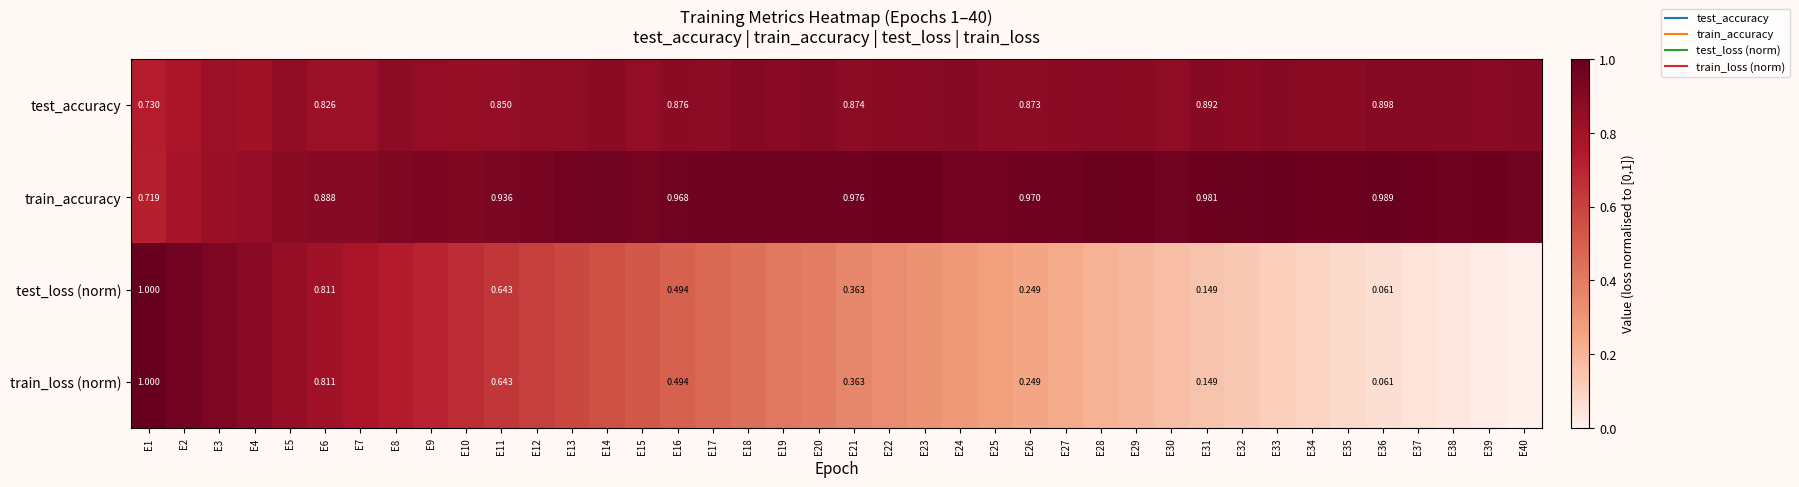

At how many categories does at least one series exceed 0?

40